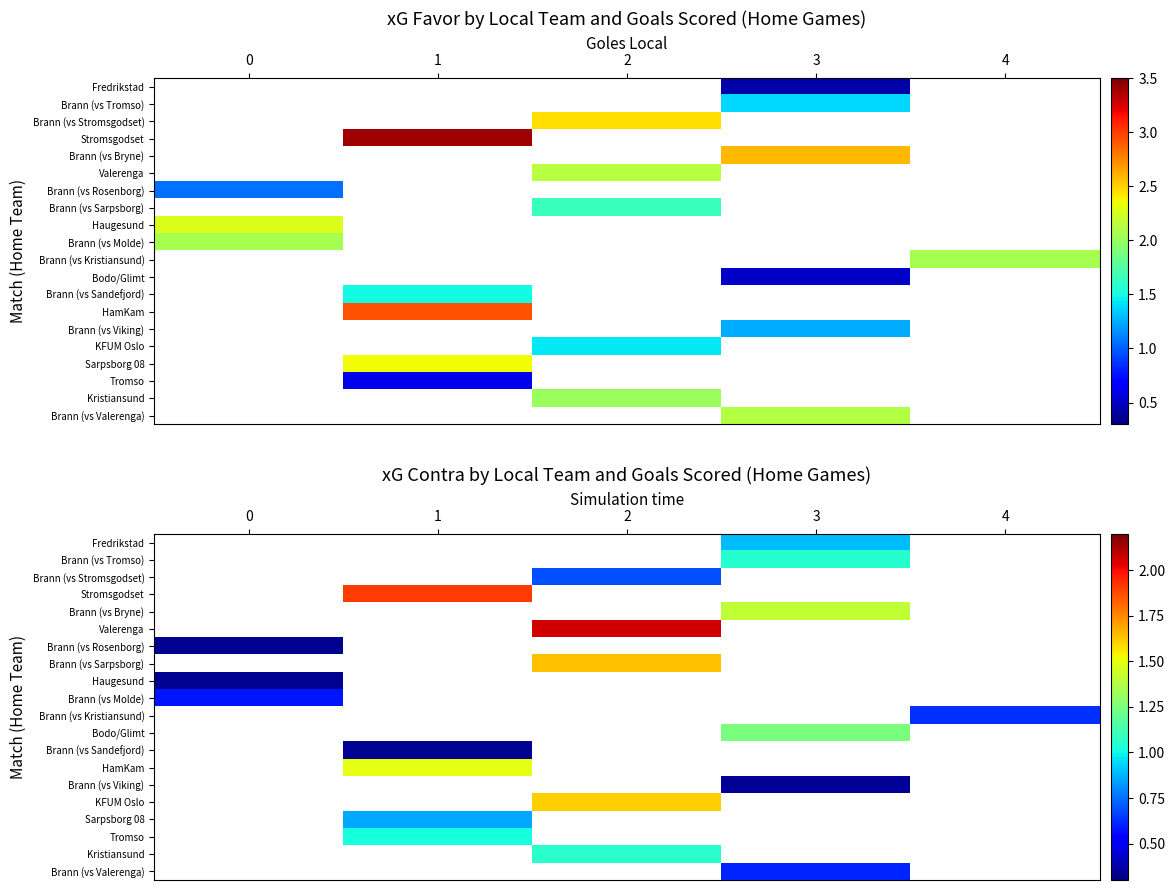

Count the number of data series in this chart.

20